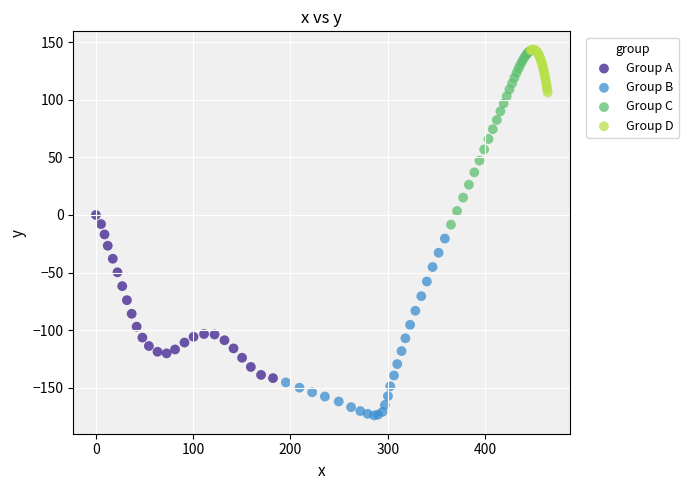

Which series contains the lowest Y value?

Group B